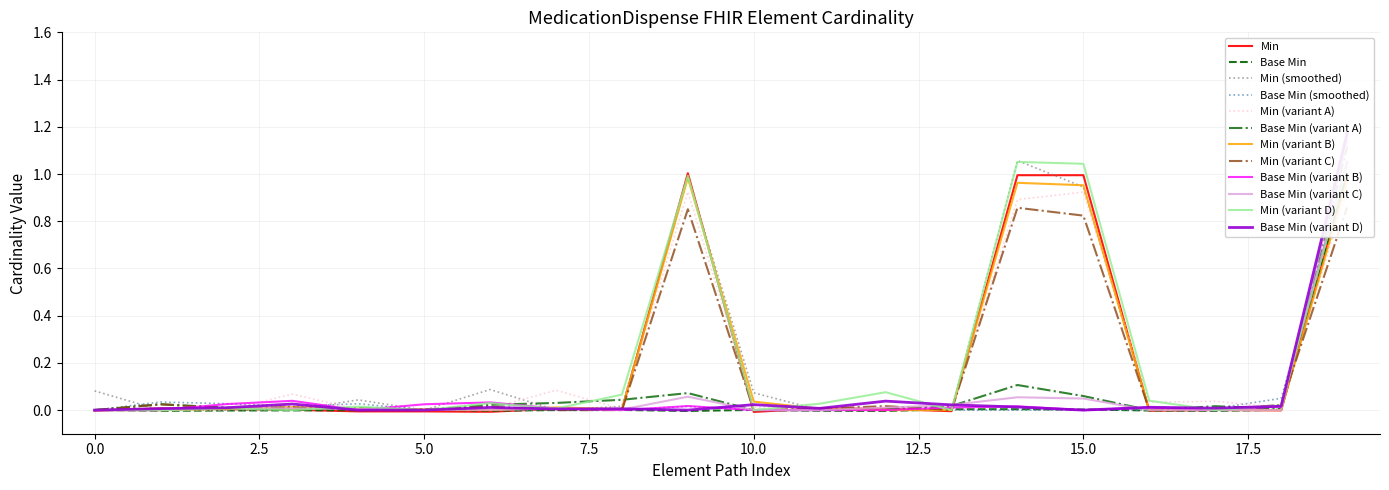

True or false: Min (variant D) has a value of 0.6 at 5.0.

False